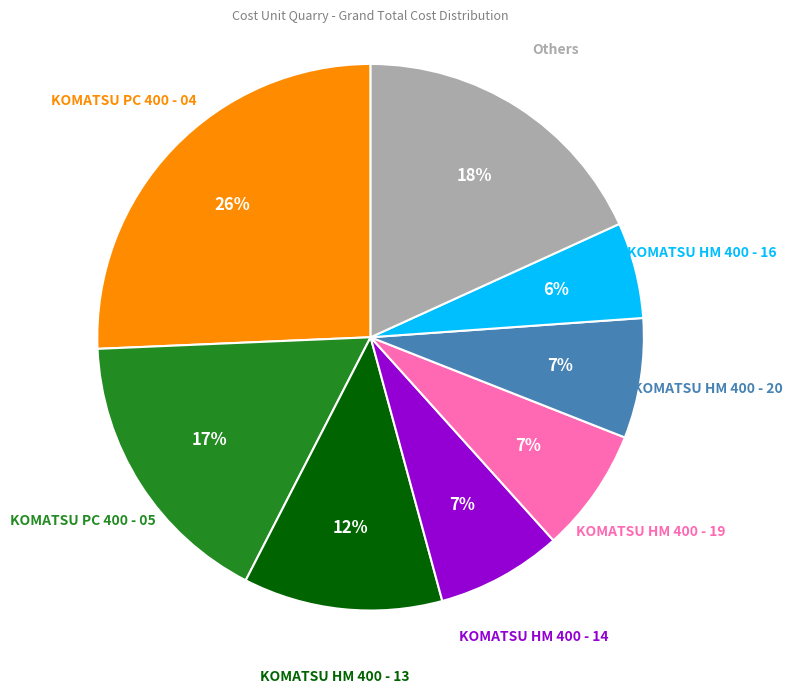

Approximately how many times larger is the value at Others compared to KOMATSU PC 400 - 04?

0.7